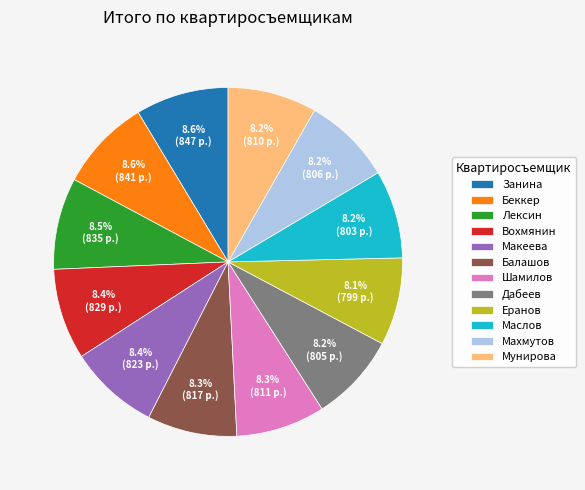

True or false: Беккер accounts for 19% of the total.

False